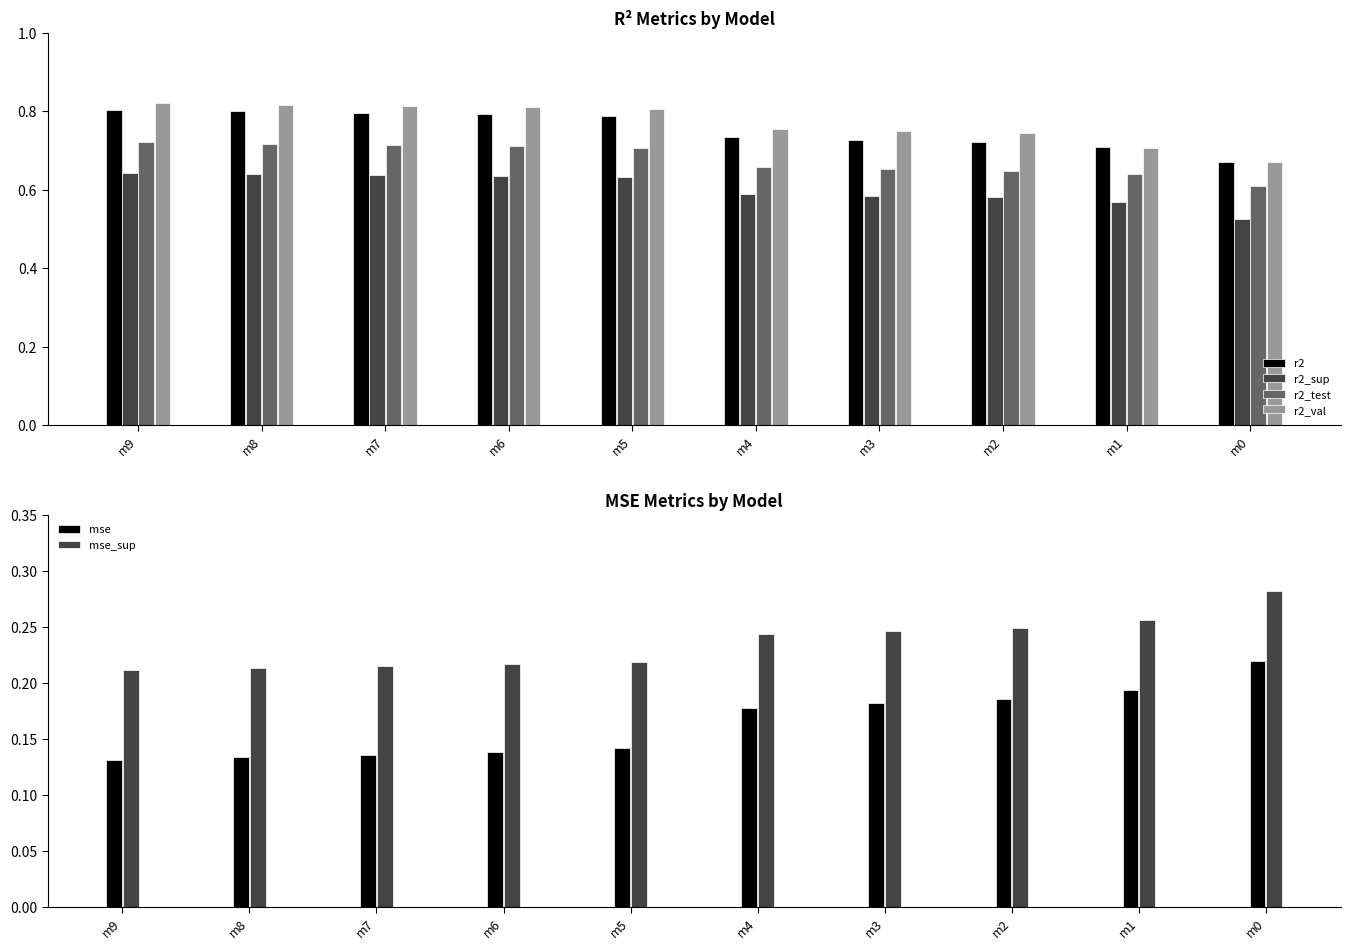

At how many categories does at least one series exceed 0?

10